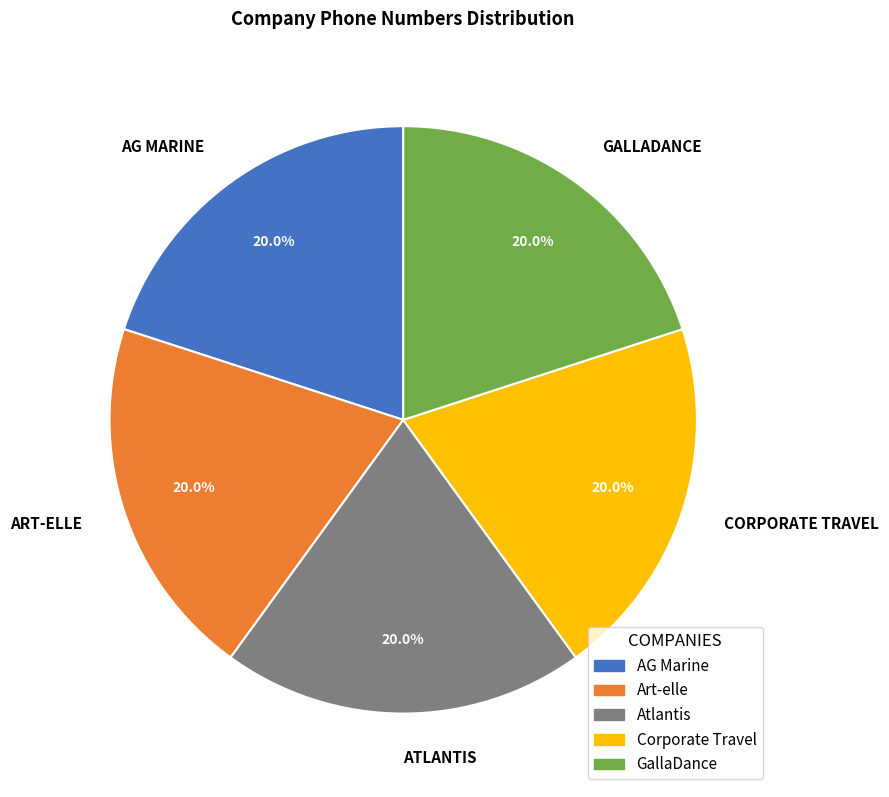

The Atlantis slice represents 34% of the pie. True or false?

False